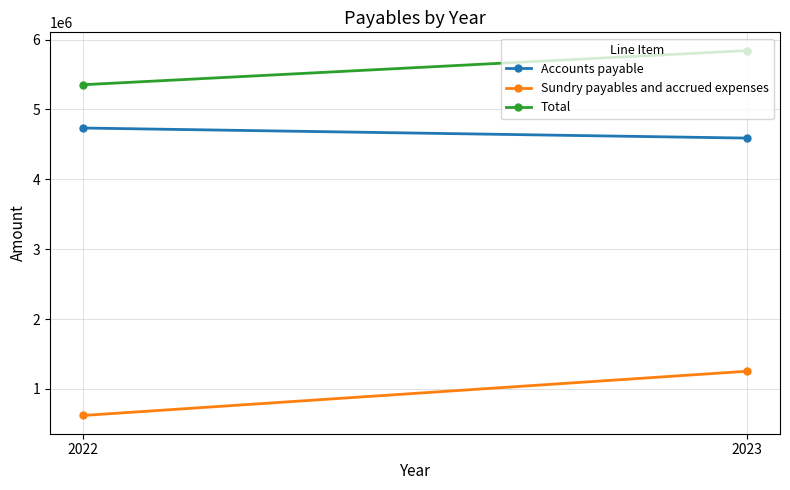

At which category is the sum across all series the highest?

2023